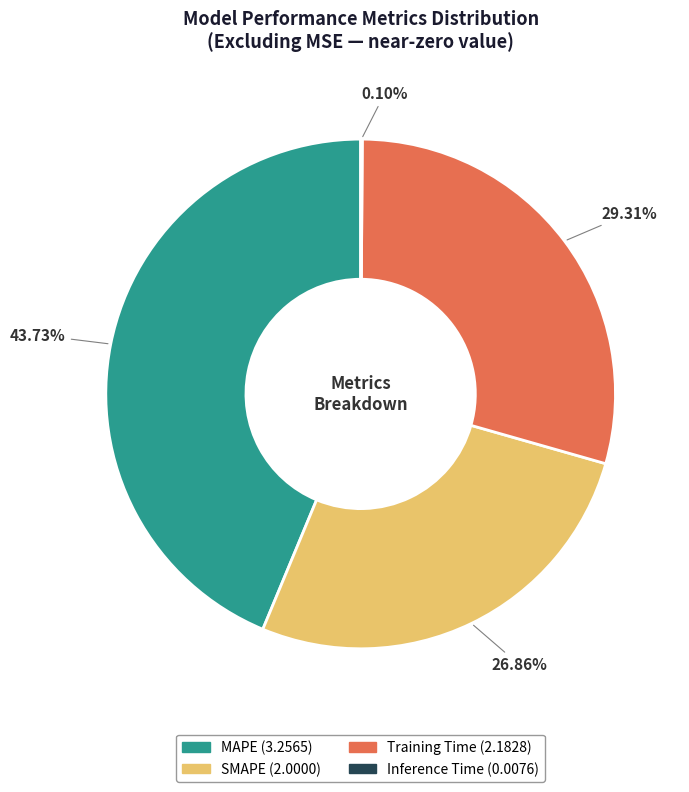

Which slice is the largest?

MAPE